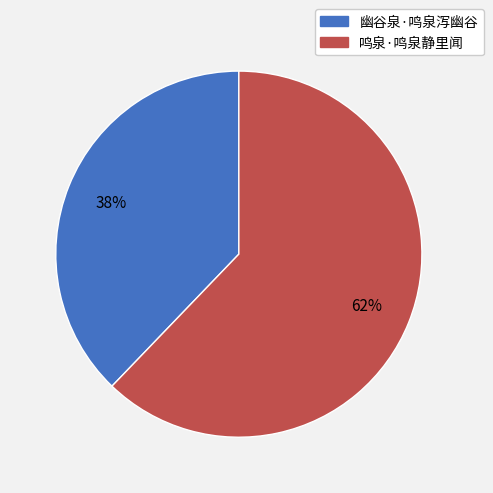

Is it true that 幽谷泉·鸣泉泻幽谷 is 52% of the pie?

False